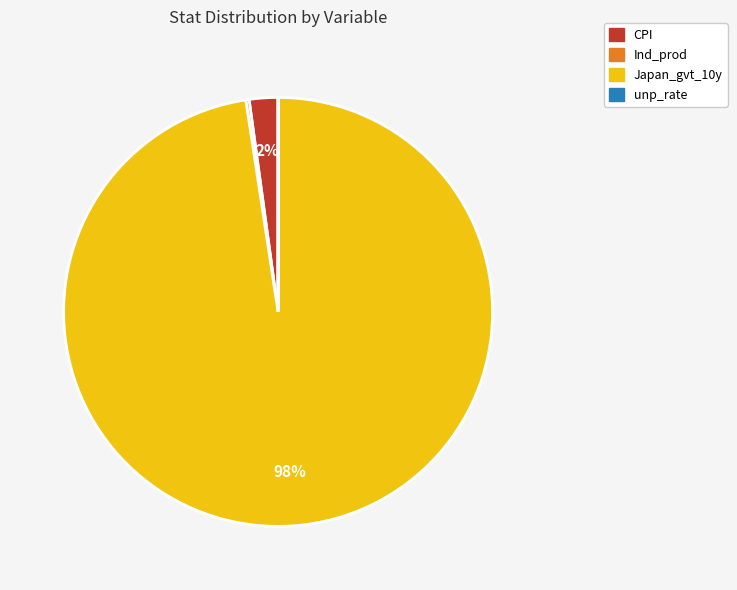

Does any single category account for the majority?

Yes